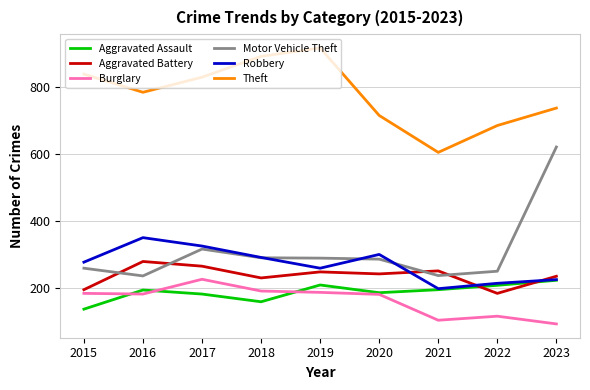

True or false: Theft and Burglary intersect in this chart.

False